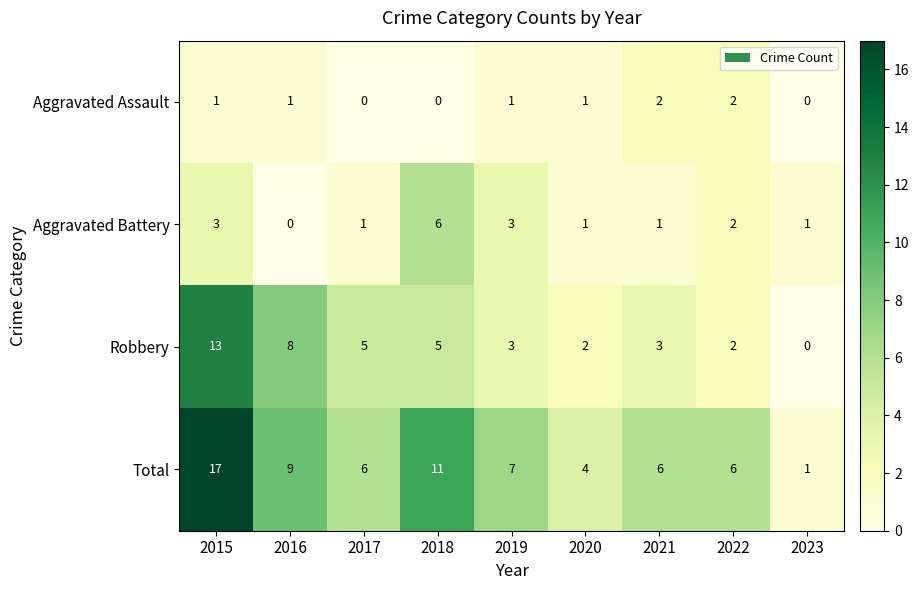

At which label is Robbery closest to 6?

2017